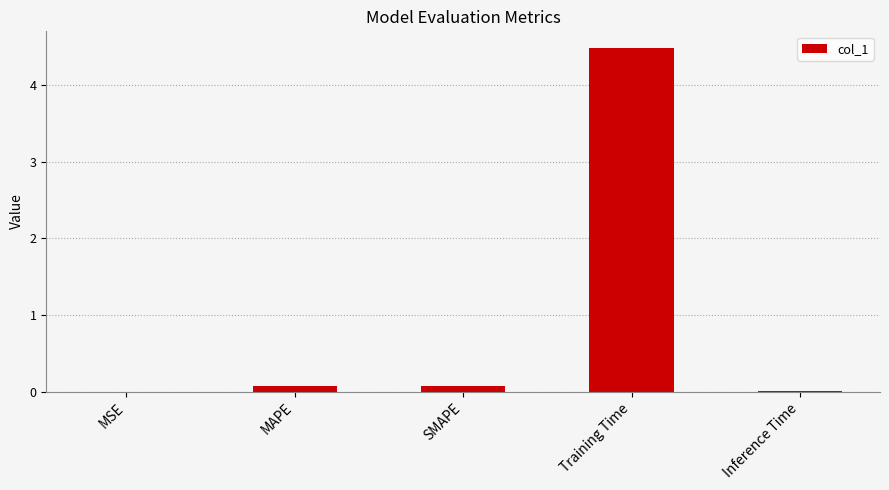

Is it true that the value at Training Time is 6.1?

False